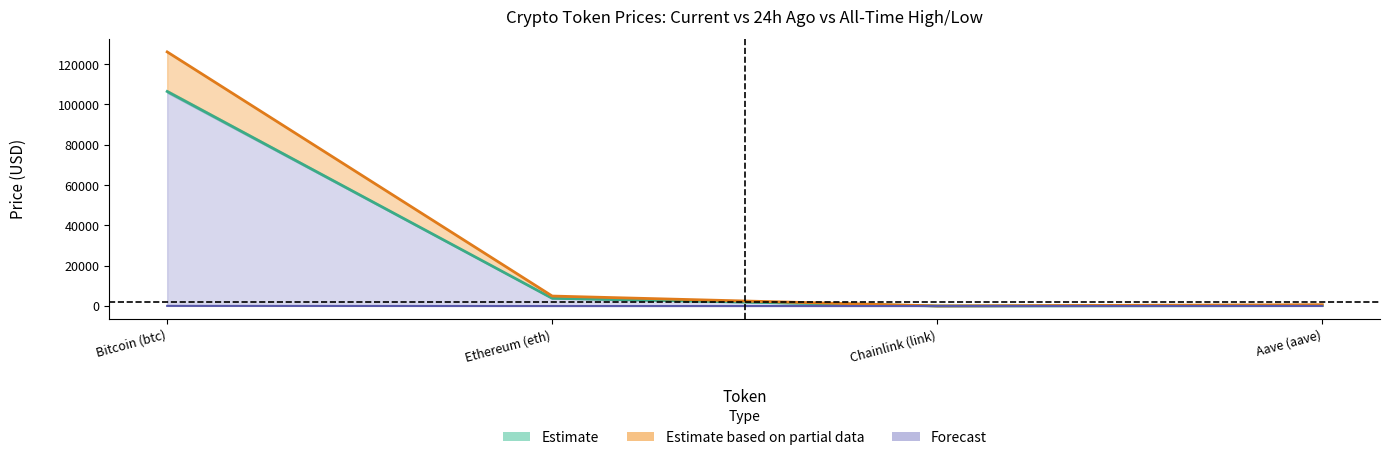

Which category has the lowest value in the price series?

Chainlink (link)